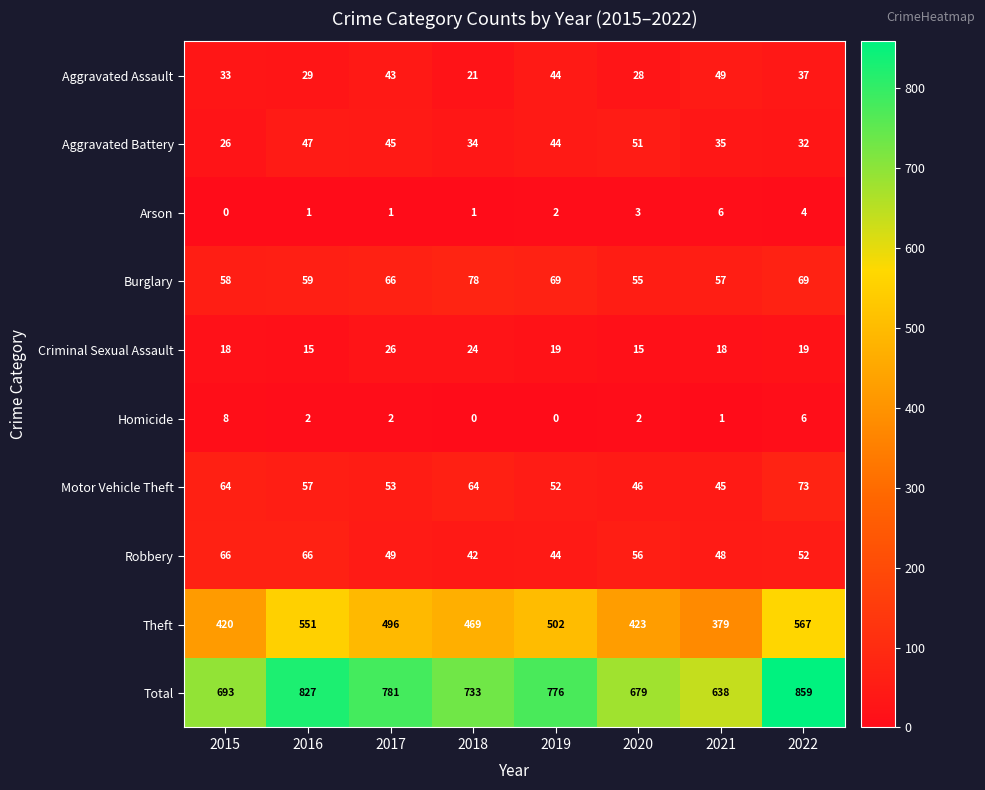

Between 2019 and 2021, which series saw the biggest shift?

Total